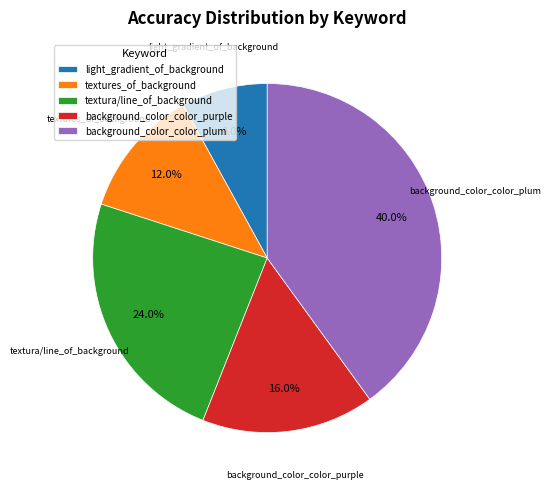

How many slices are in this pie chart?

5